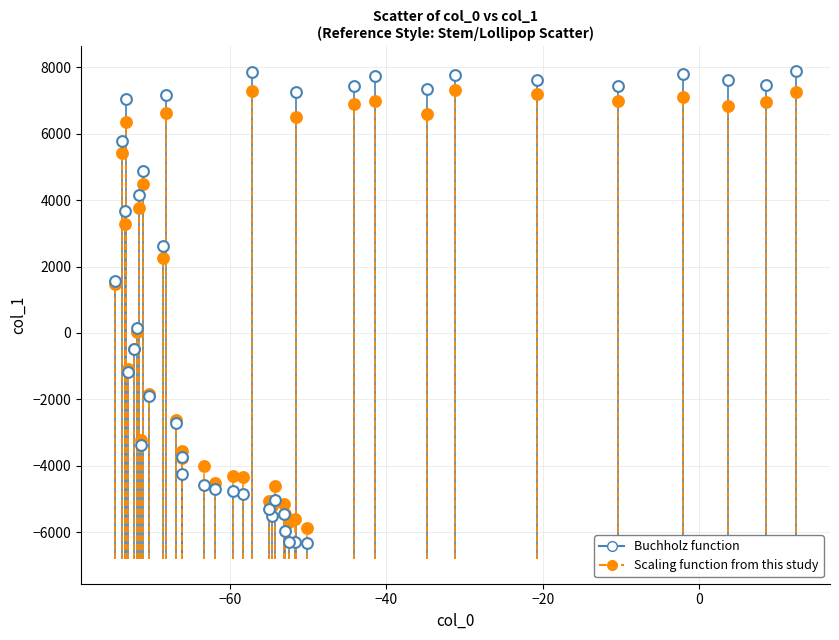

Which series reaches the maximum Y coordinate?

Buchholz function